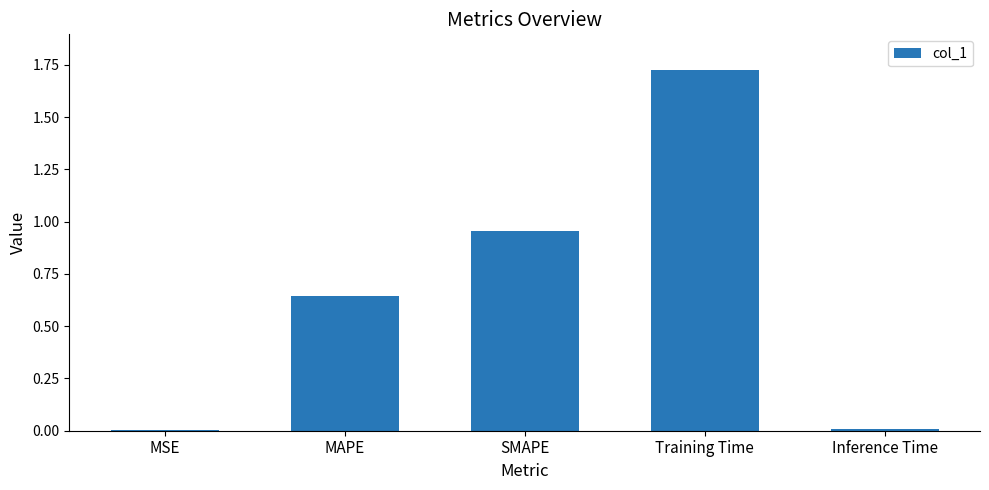

What is the sum of all values?

3.3